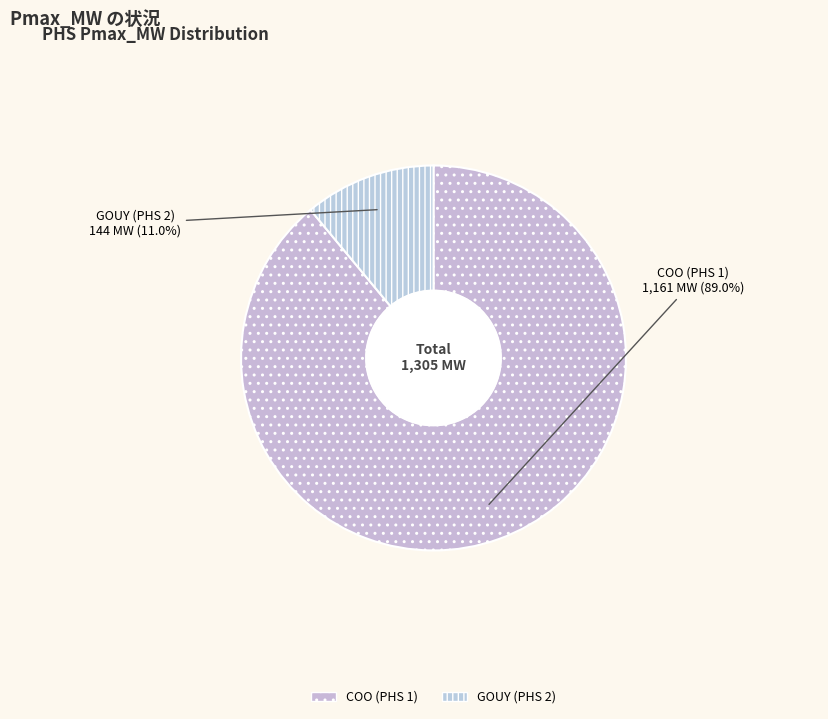

Which category accounts for the majority?

COO (PHS 1)